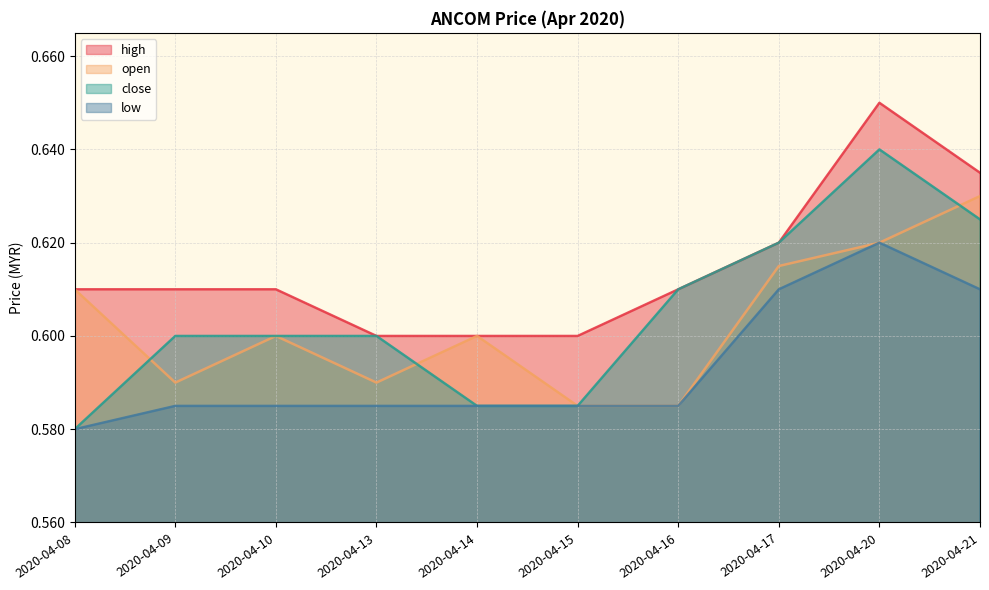

How many lines are shown in the chart?

4